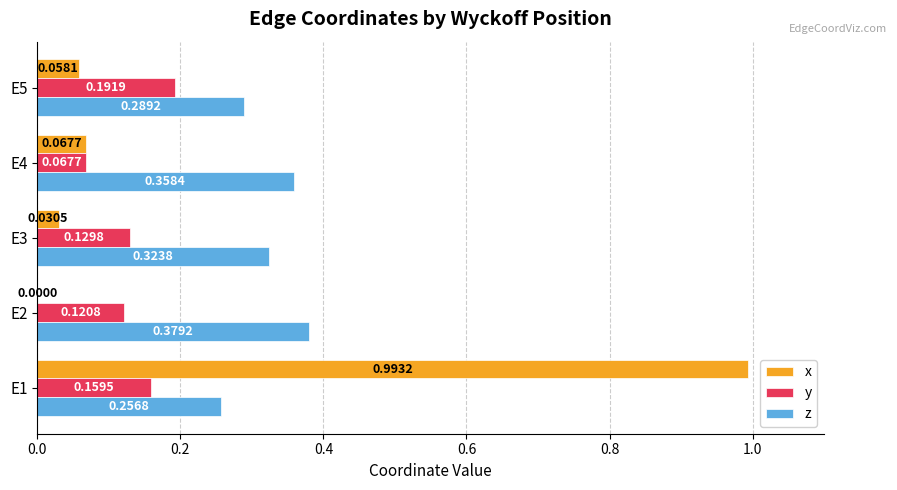

Is the value of x at E4 greater than the value of y at E3?

No